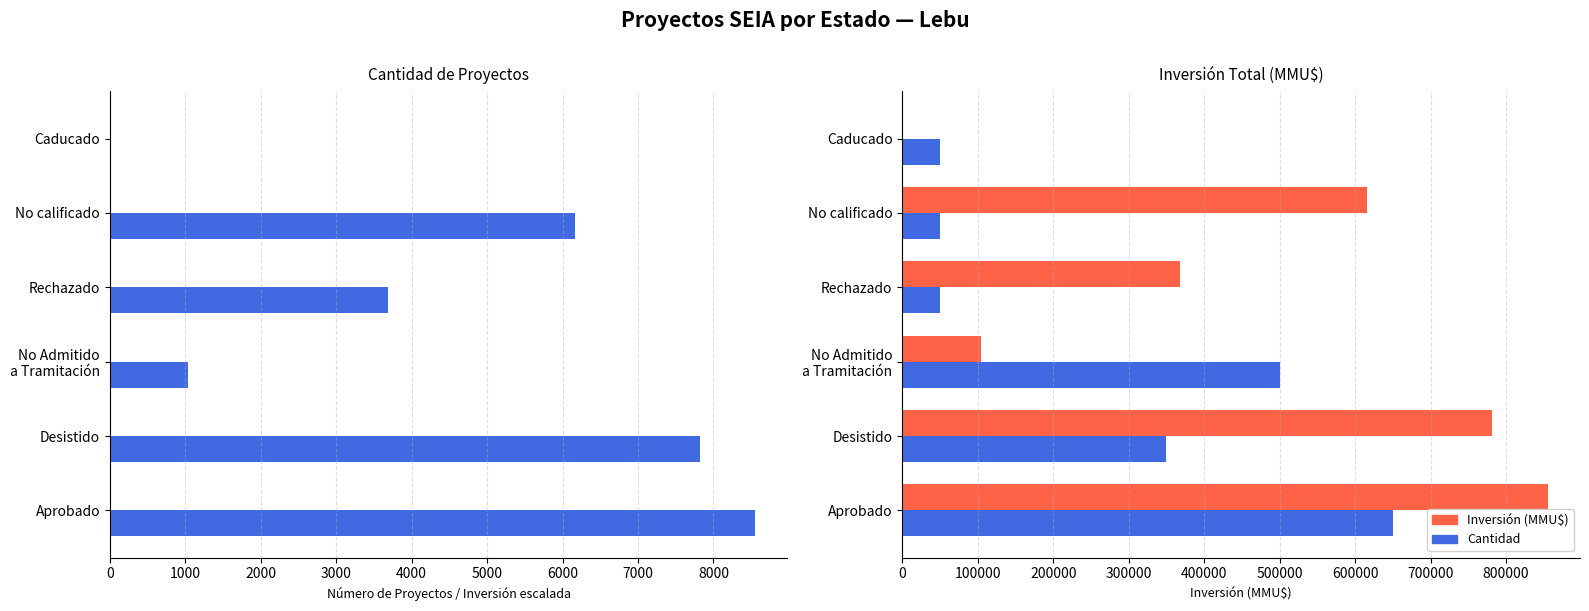

What is the difference between the maximum and minimum values in the Inversión (MMU$) series?

854355.0